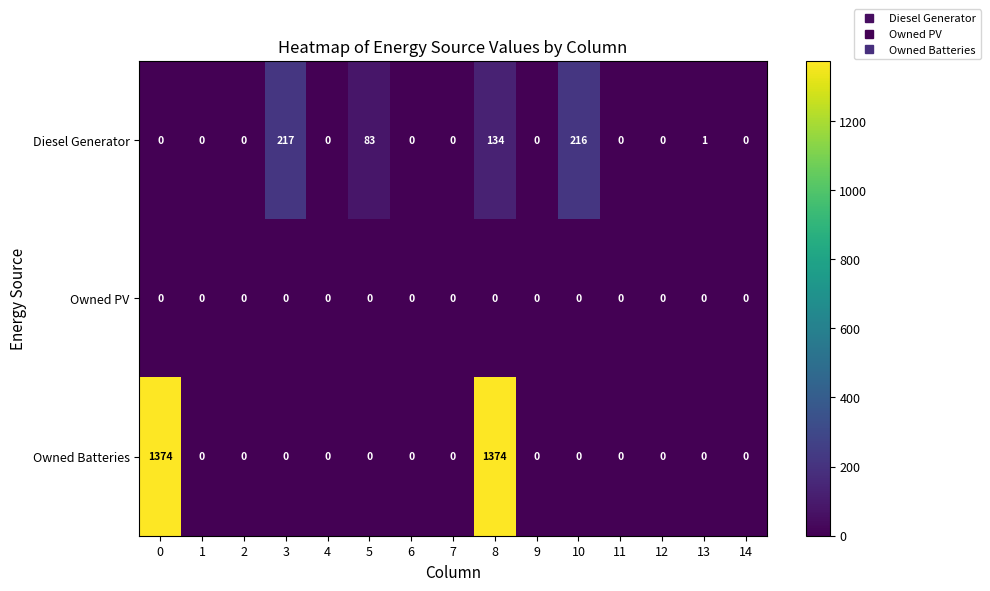

Which series has the largest total across all categories?

Owned Batteries